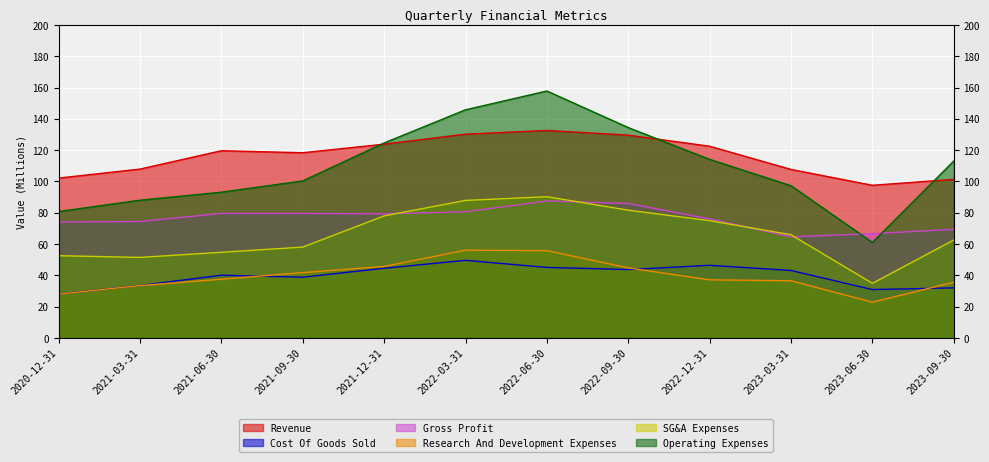

At how many categories does at least one series exceed 130?

3